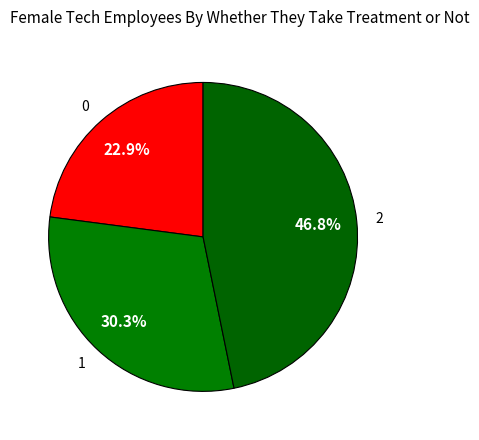

How much of the chart is everything except 1?

69.7%